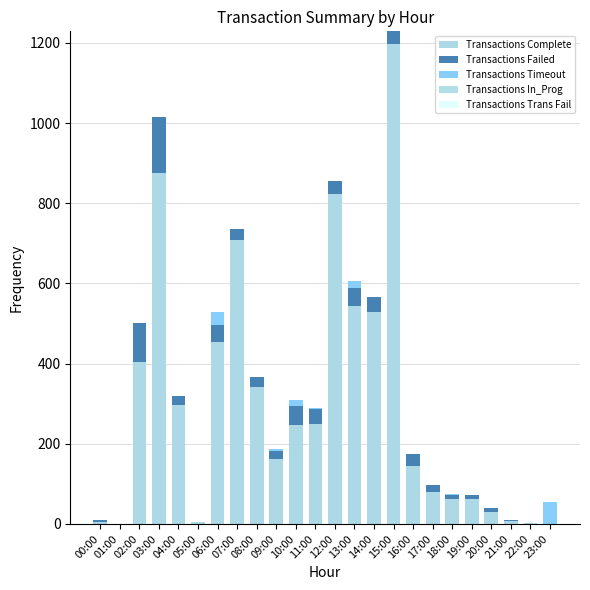

How many distinct data groups are displayed?

4